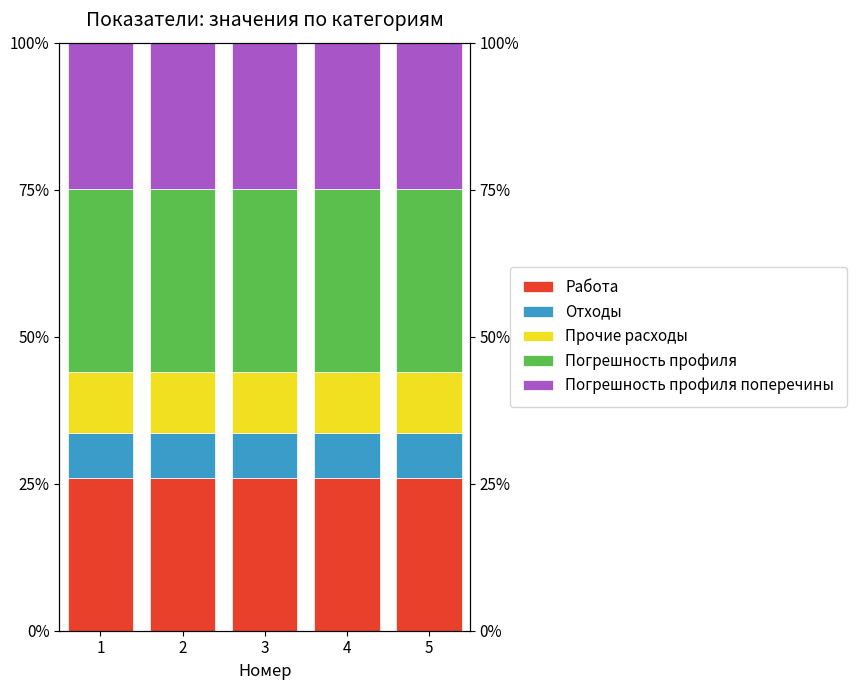

Reading left to right, transcribe all the data shown in this chart.

Работа: 25.9	25.9	25.9	25.9	25.9
Отходы: 7.8	7.8	7.8	7.8	7.8
Прочие расходы: 10.4	10.4	10.4	10.4	10.4
Погрешность профиля: 31.1	31.1	31.1	31.1	31.1
Погрешность профиля поперечины: 24.9	24.9	24.9	24.9	24.9